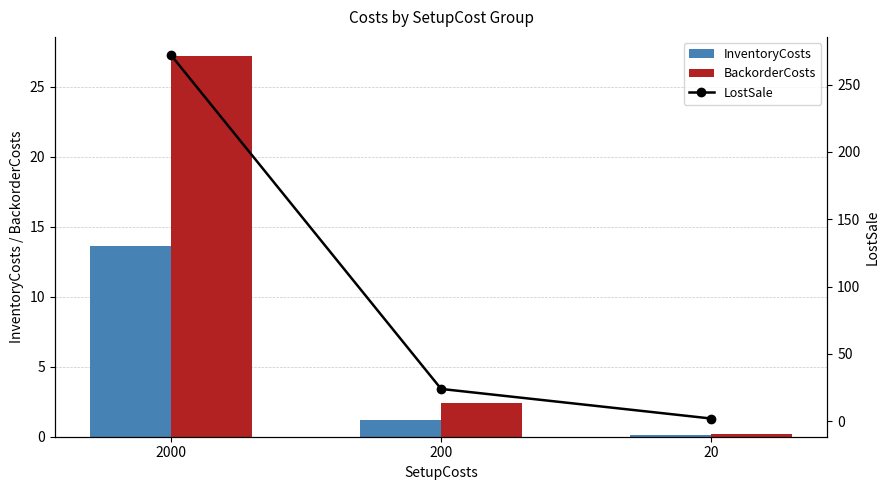

At how many categories does at least one series exceed 225?

1